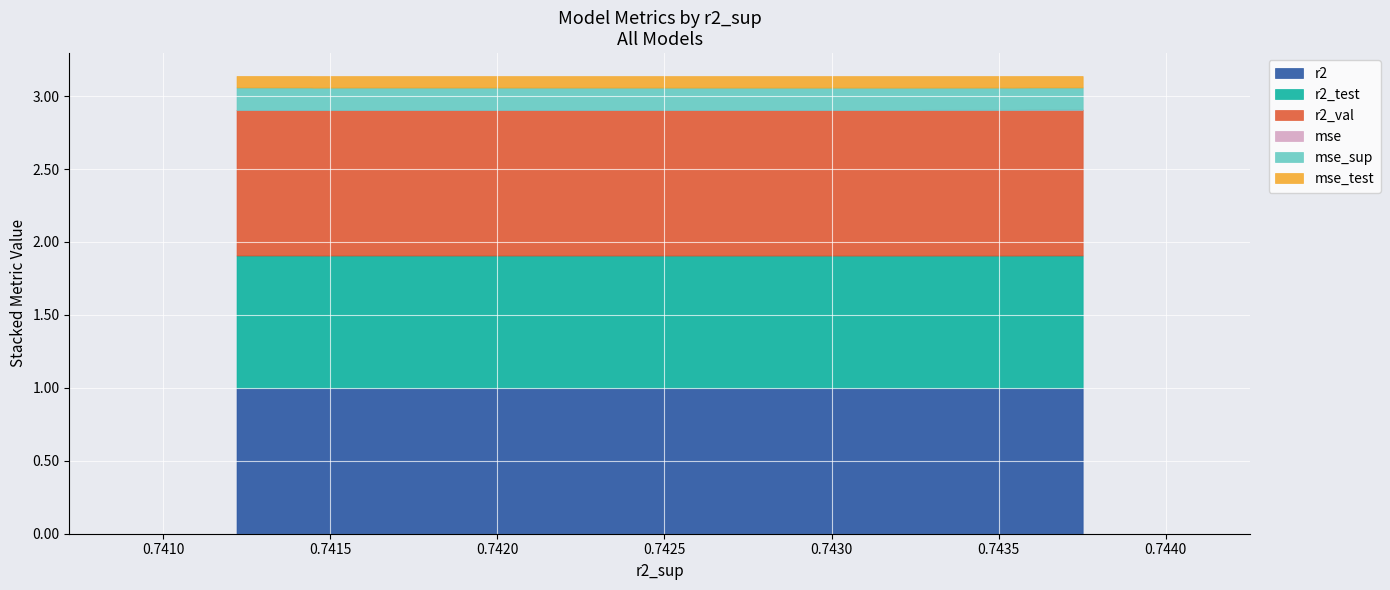

Which series has the largest range (max minus min)?

r2_val